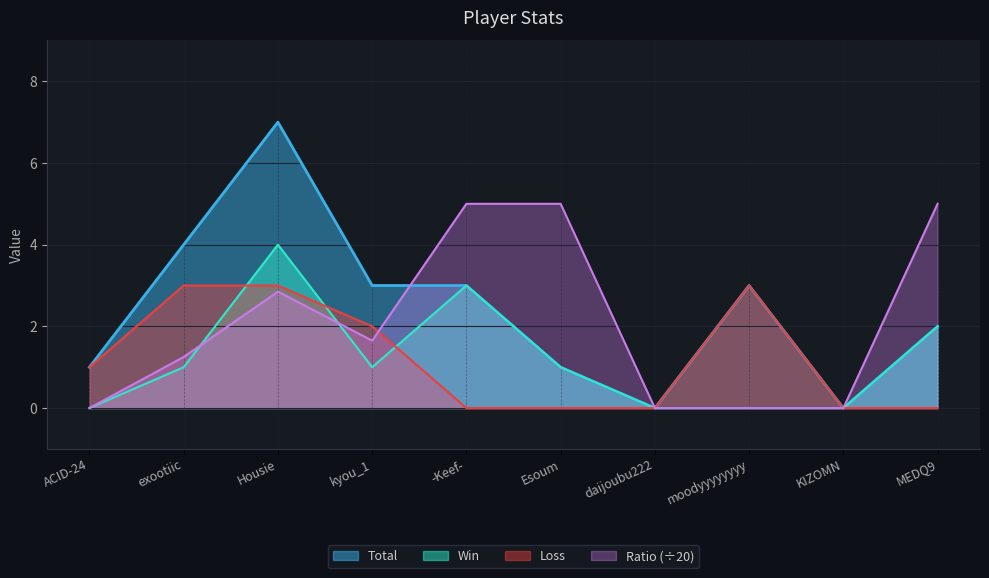

Reading right to left, transcribe all the data shown in this chart.

Total: 2.0	0.0	3.0	0.0	1.0	3.0	3.0	7.0	4.0	1.0
Win: 2.0	0.0	0.0	0.0	1.0	3.0	1.0	4.0	1.0	0.0
Loss: 0.0	0.0	3.0	0.0	0.0	0.0	2.0	3.0	3.0	1.0
Ratio: 5.0	0.0	0.0	0.0	5.0	5.0	1.6	2.9	1.2	0.0